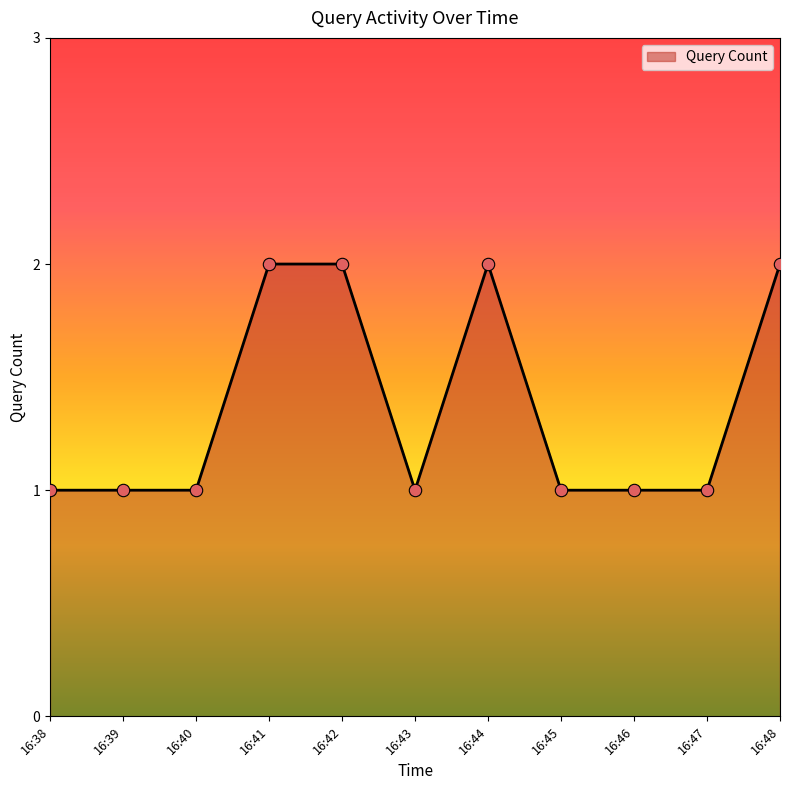

Approximately how many times larger is the value at 16:42 compared to 16:40?

2.0